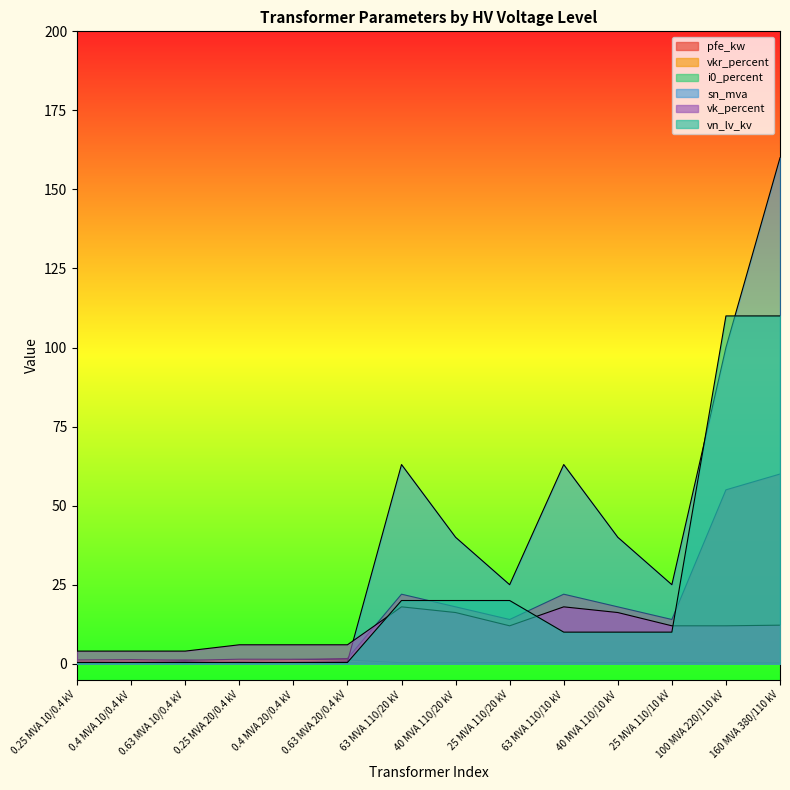

What is the approximate value of i0_percent at 25 MVA 110/20 kV?

0.1